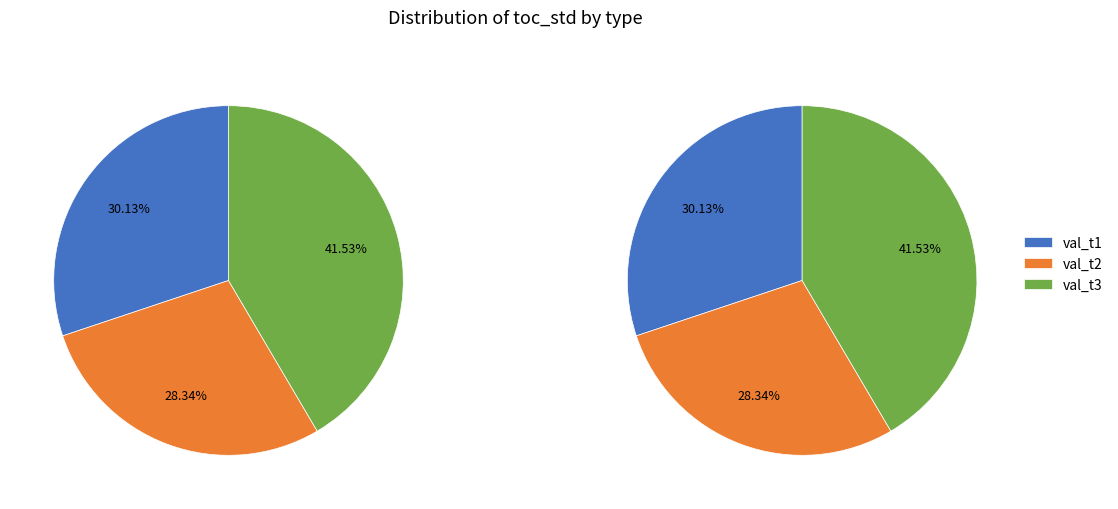

True or false: val_t1 accounts for 30% of the total.

True